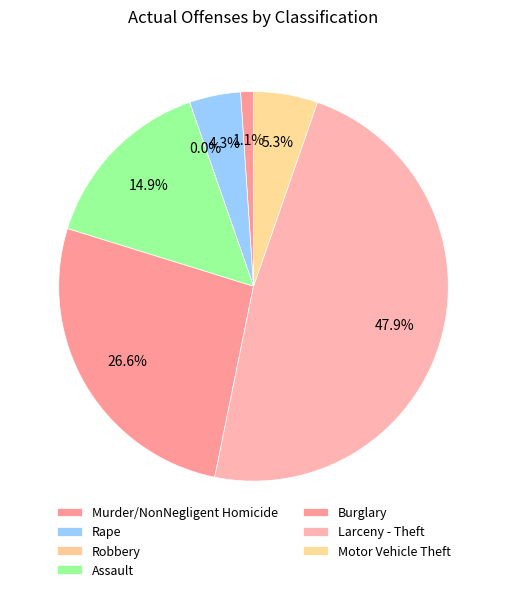

What is the total percentage of Rape and Assault?

19.1%